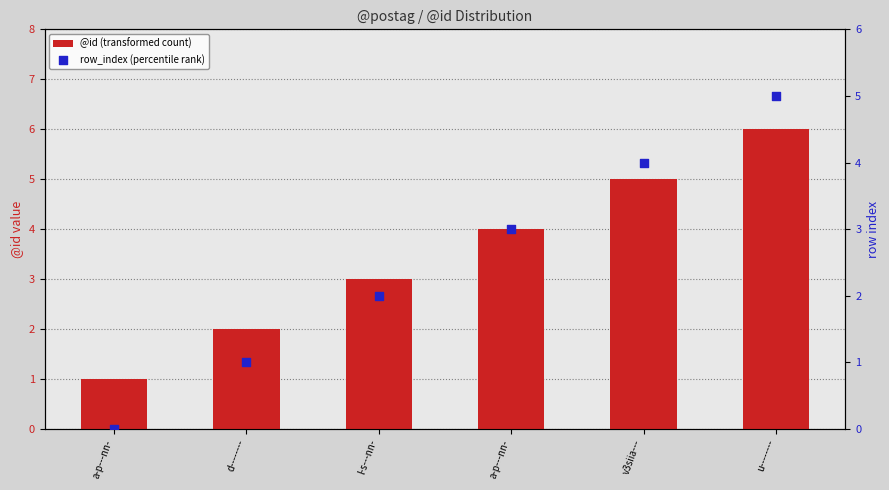

What are all the series names shown in the legend?

@id (transformed count), row_index (percentile rank)